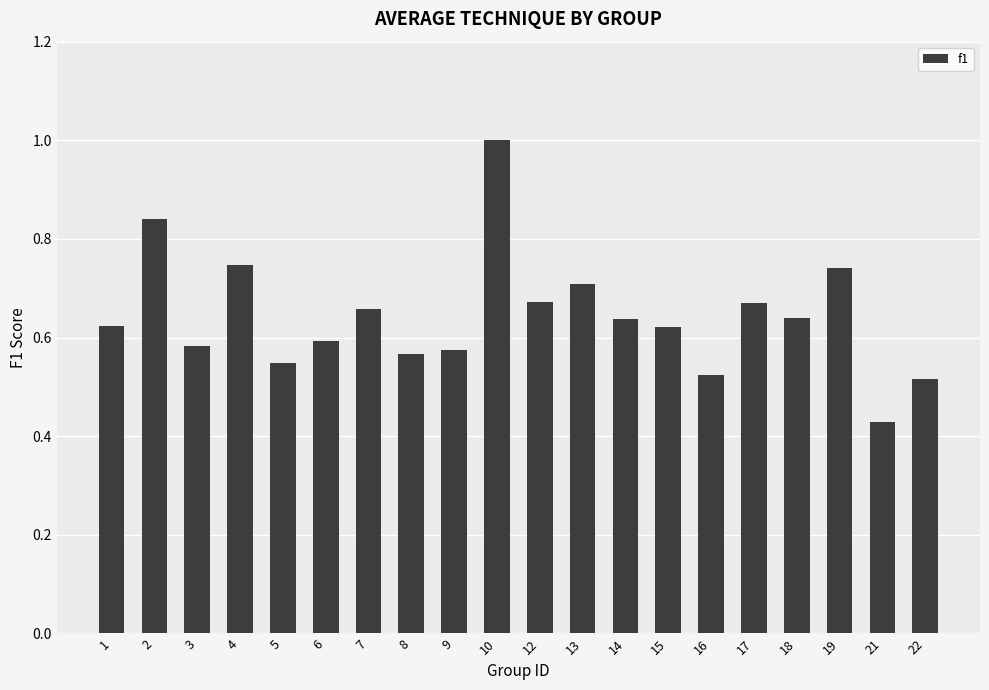

What is the change in value from 6 to 17?

+0.1